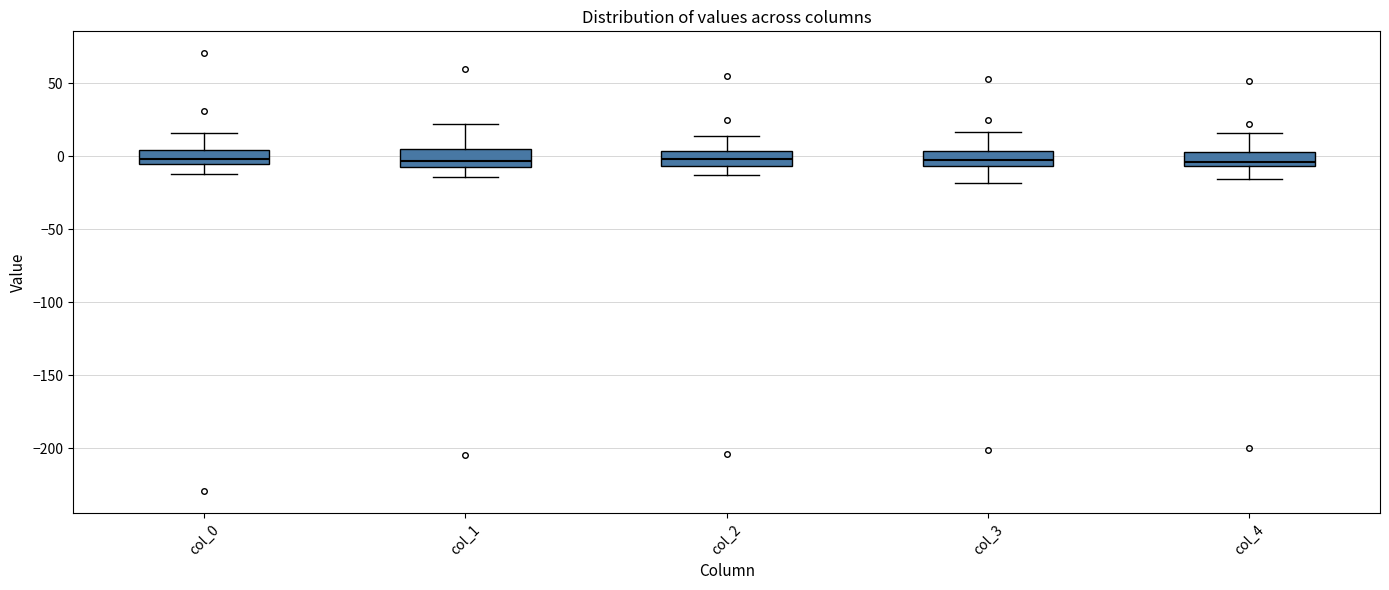

Reading left to right, read every box against the y-axis: the position of its median line, the range the box covers, and the ends of its whiskers. The values are not printed on the chart, so give them approximately, as read against the axis.

col_0: median 0, box -5 to 5, whiskers -10 to 15
col_1: median -5 (just above the box's lower edge), box -5 to 5, whiskers -15 to 20
col_2: median 0, box -5 to 5, whiskers -15 to 15
col_3: median 0, box -5 to 5, whiskers -20 to 15
col_4: median -5 (just above the box's lower edge), box -5 to 5, whiskers -15 to 15